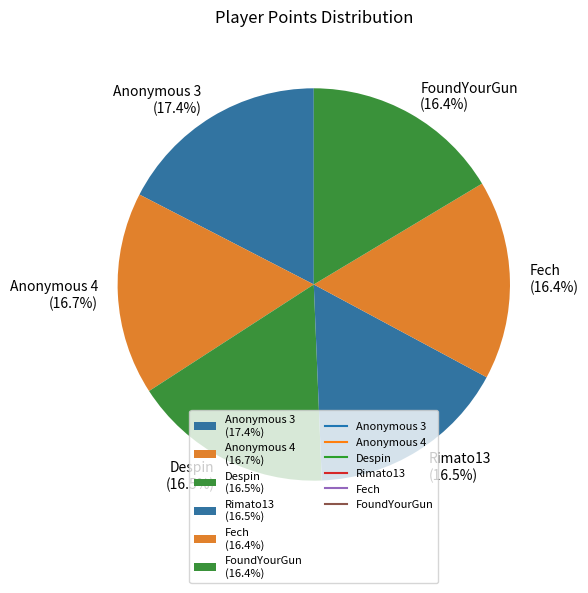

Which slice is the largest?

Anonymous 3 (17.4%)